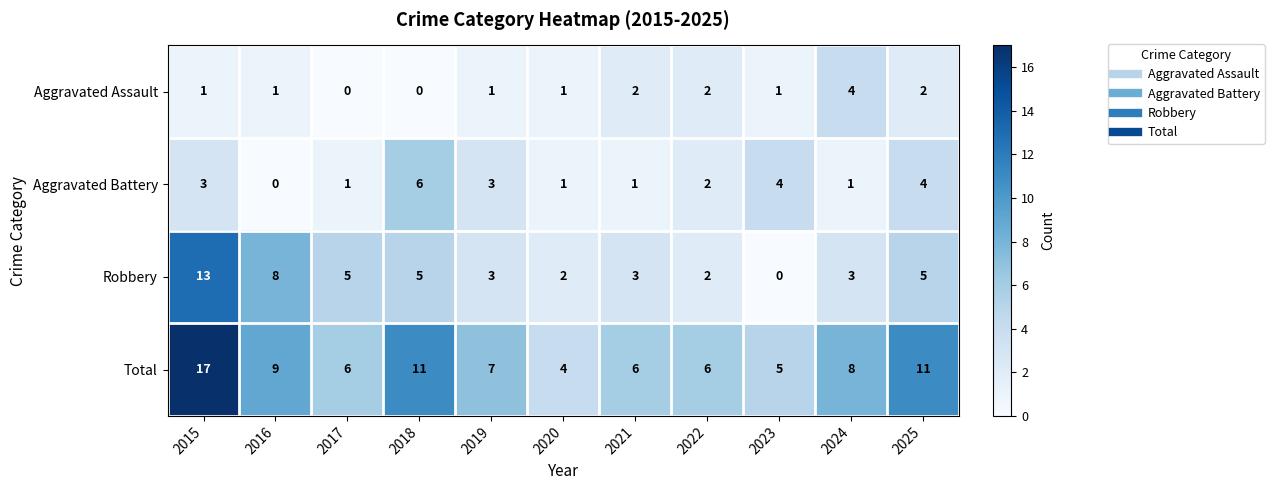

At 2024, list the series in order from largest to smallest.

Total, Aggravated Assault, Robbery, Aggravated Battery